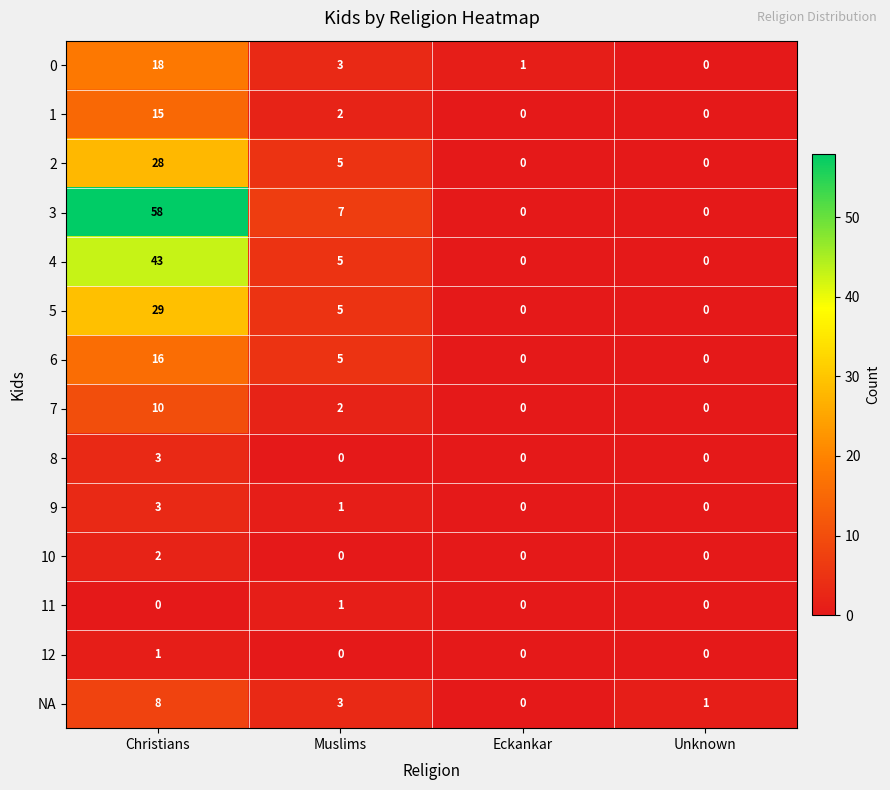

What is the average value of the NA series?

3